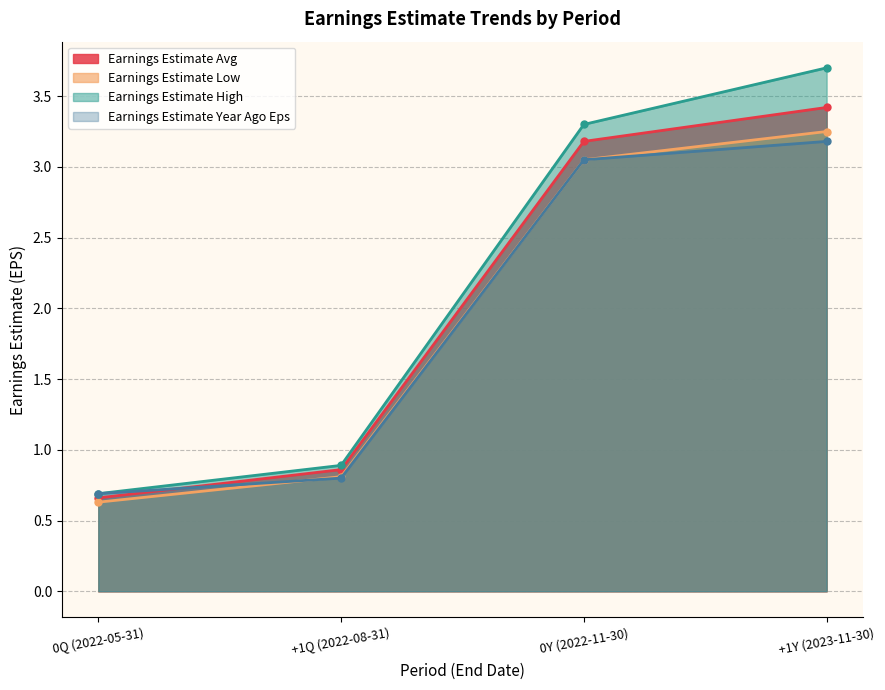

How many data points in Earnings Estimate Year Ago Eps are above 3?

2